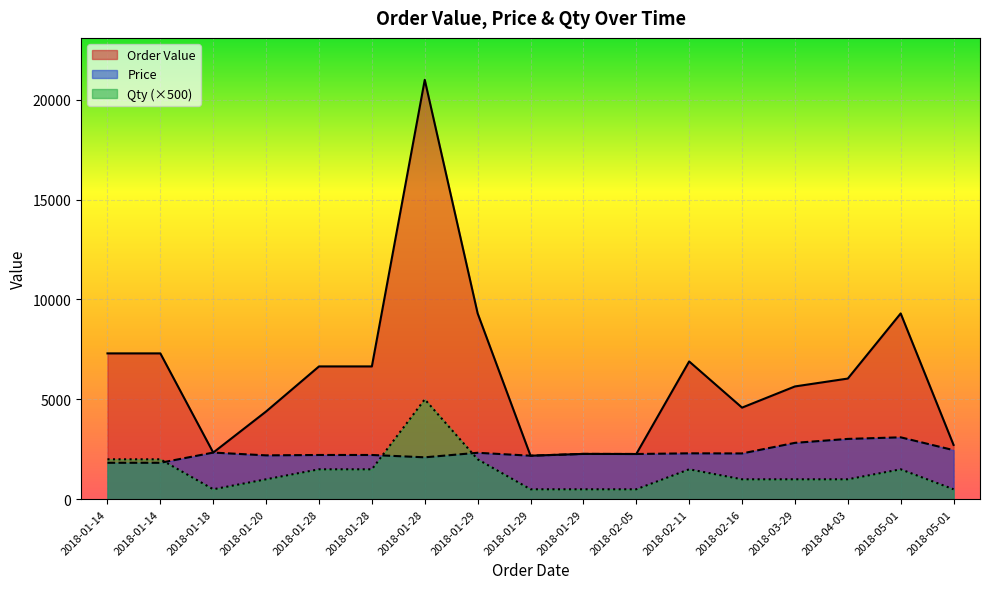

What is the sum of the Qty values at 2018-02-05 and 2018-01-28?

4.0